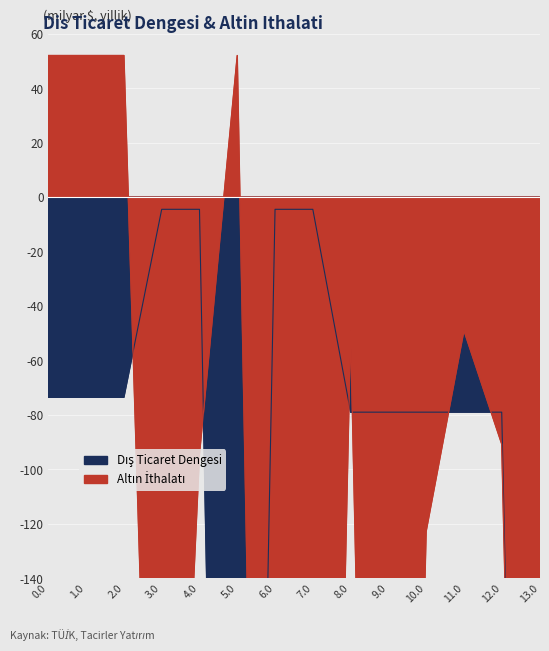

List the series in order of their overall mean, highest first.

Dis Ticaret Dengesi, Altin Ithalati